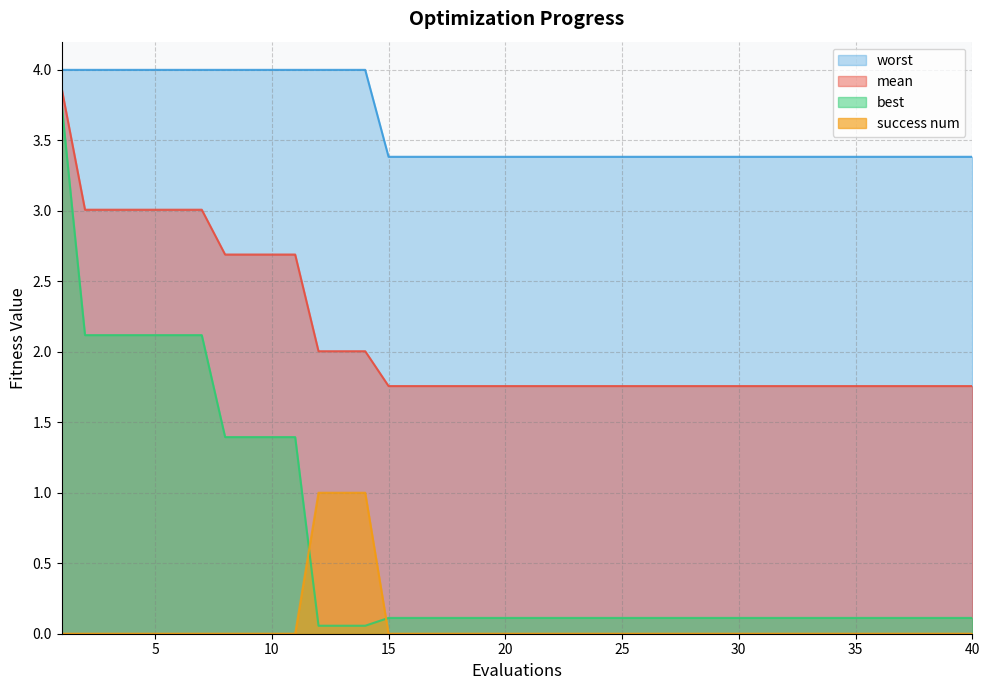

Where is success num nearest to the value 0?

1